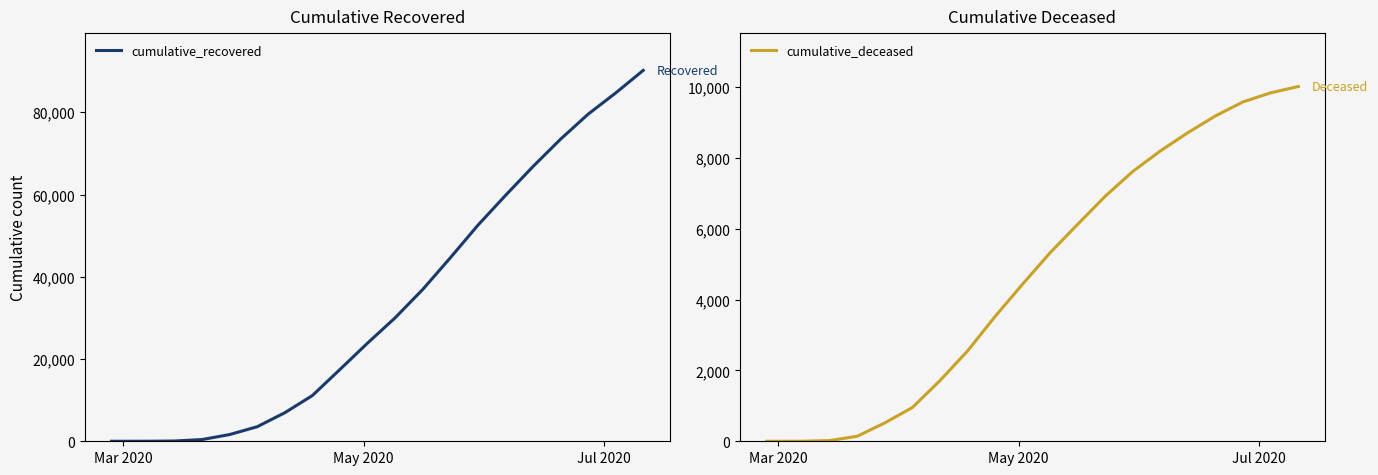

What is the highest value of the cumulative_recovered series?

90185